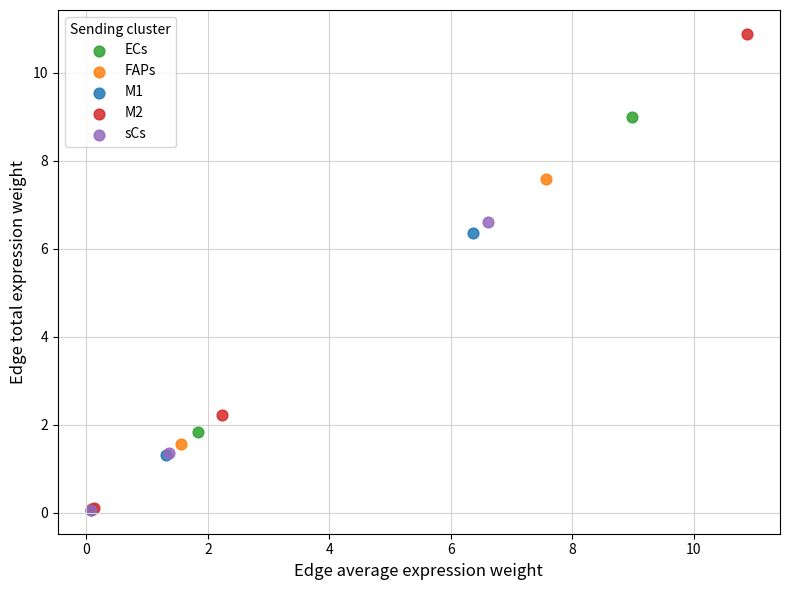

Which series has the widest spread of Y values?

M2